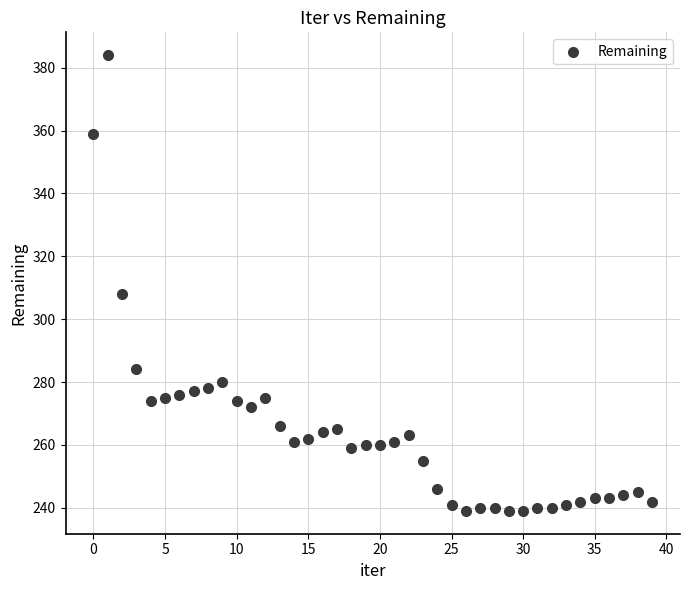

What Y value in the scatter plot is closest to 311?

308